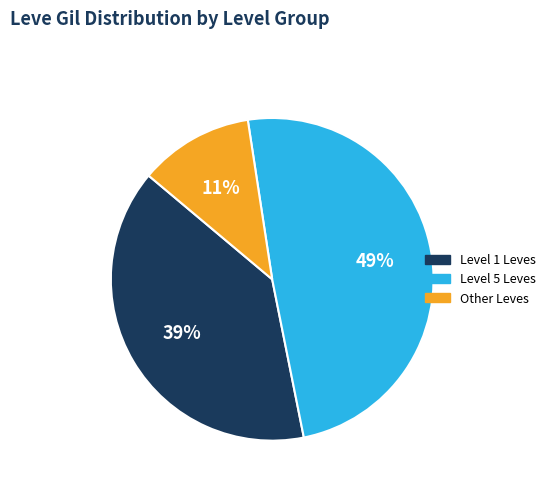

Is there any slice that represents more than half of the pie?

No